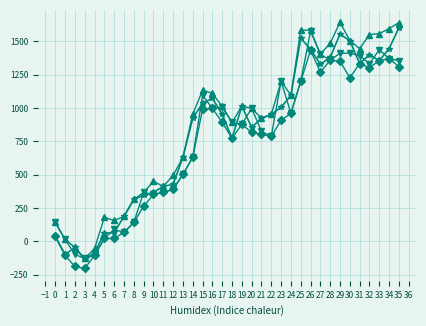

What is the minimum value shown in the chart?

-202.5